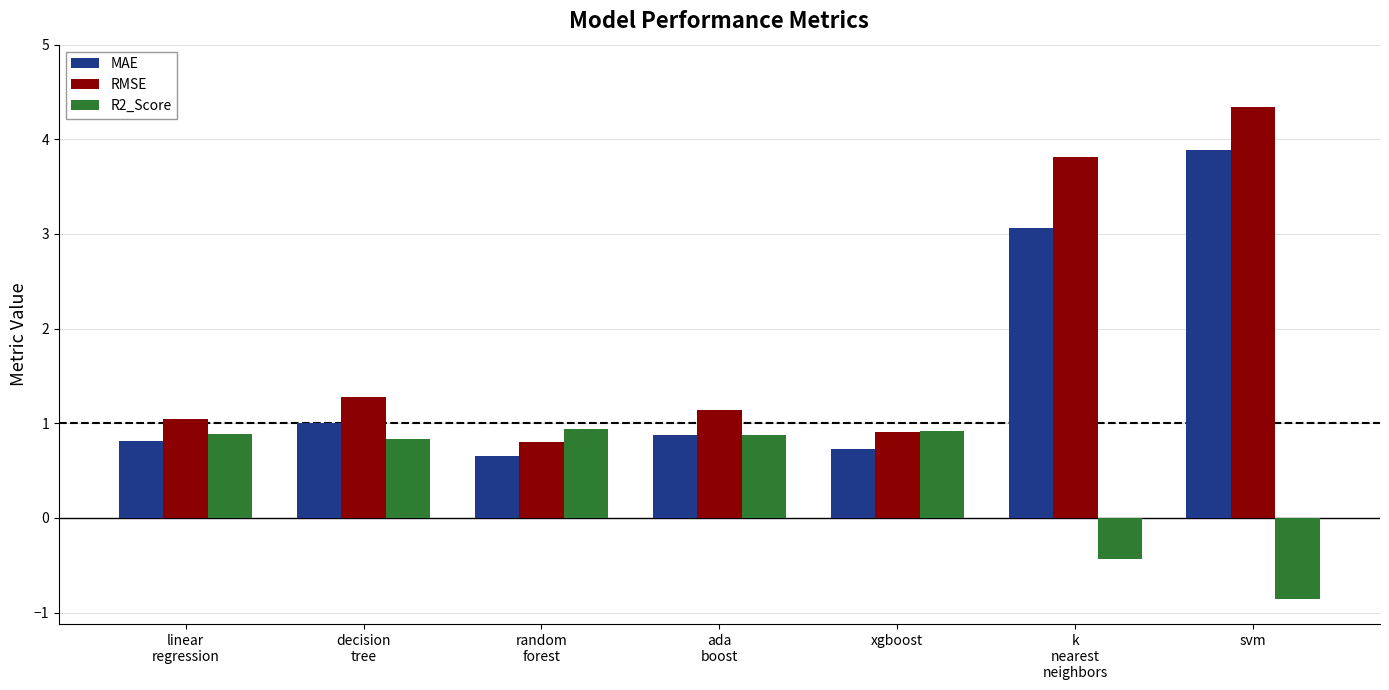

What is the maximum value for MAE?

3.9